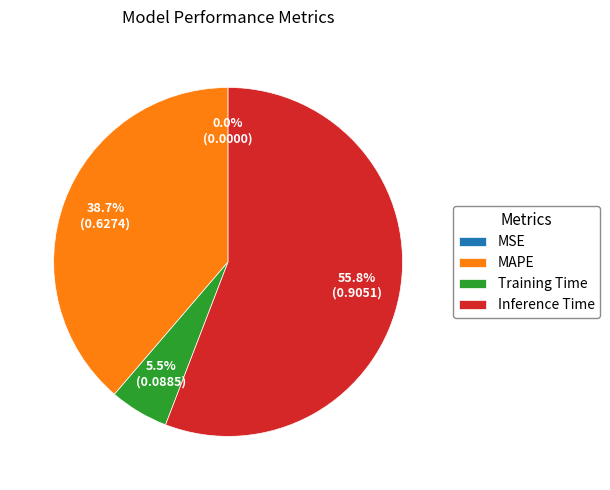

Which category has the biggest portion of the pie?

Inference Time